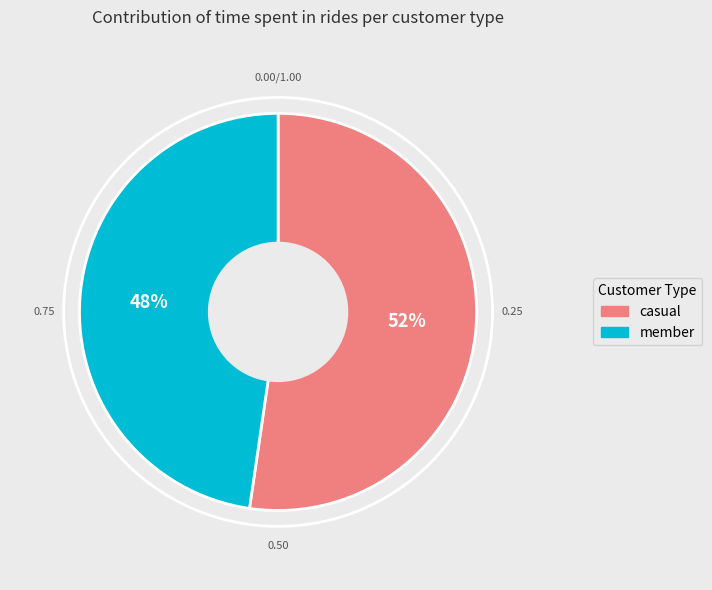

Does any single category account for the majority?

Yes